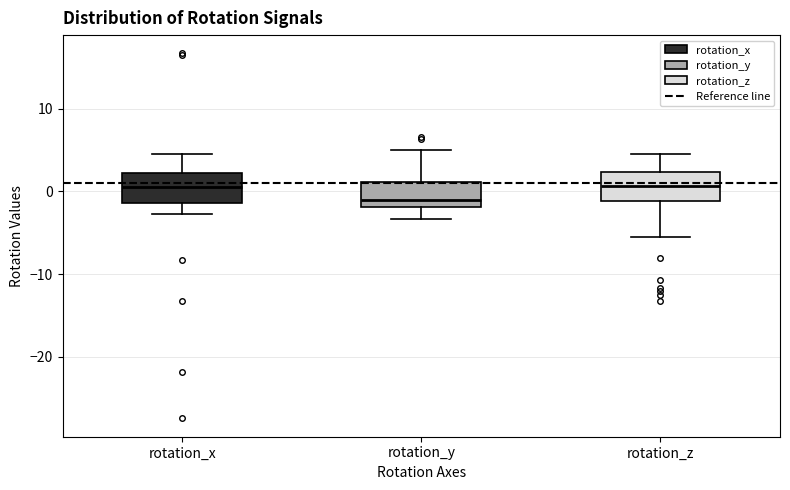

Where is the lower edge of the box for rotation_z on the y-axis? The values are not printed on the chart, so give them approximately, as read against the axis.

-1